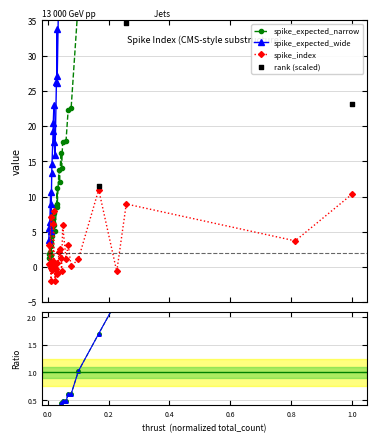

What is the value of the spike_index point at the 13th from the left?

-1.9